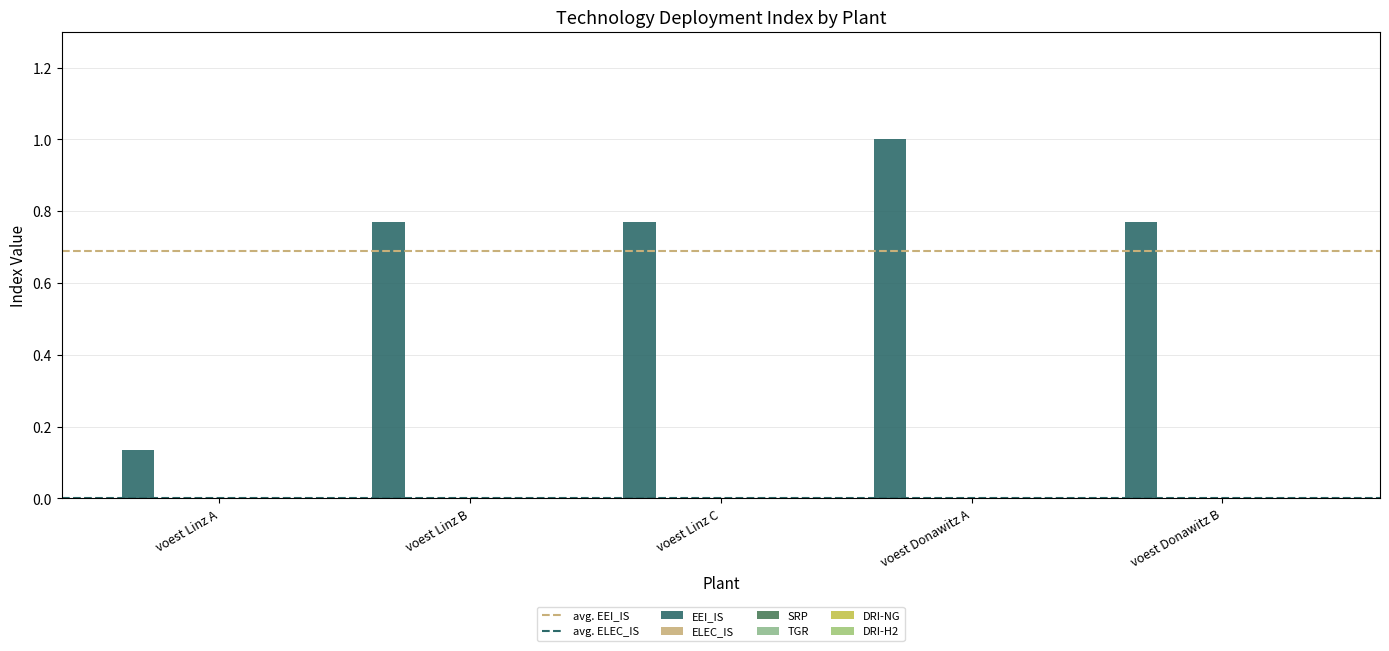

How many bars are there in total?

5